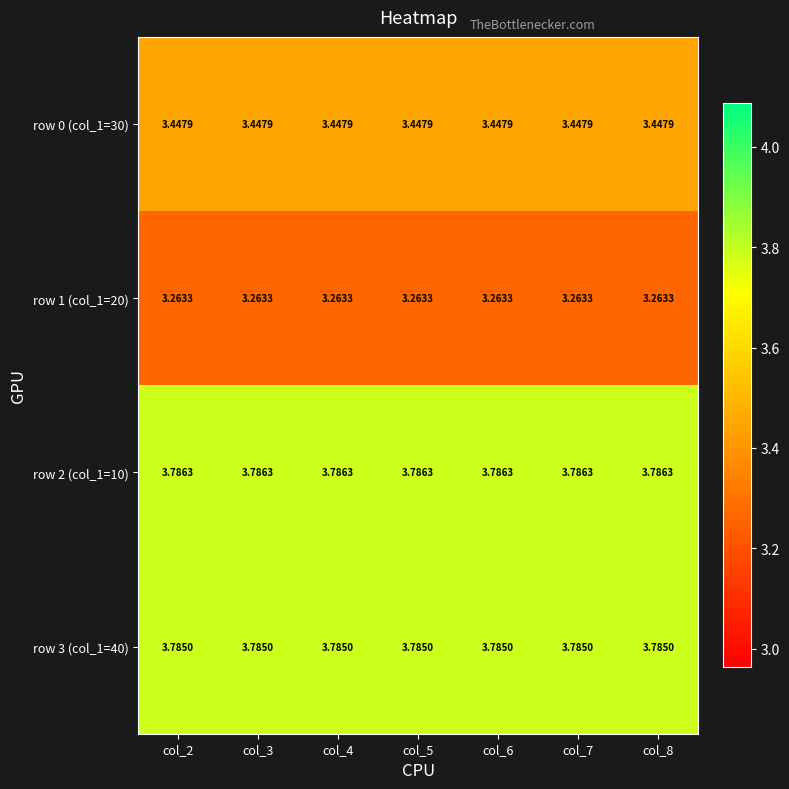

Is the value of row 1 (col_1=20) at col_2 greater than the value of row 0 (col_1=30) at col_3?

No